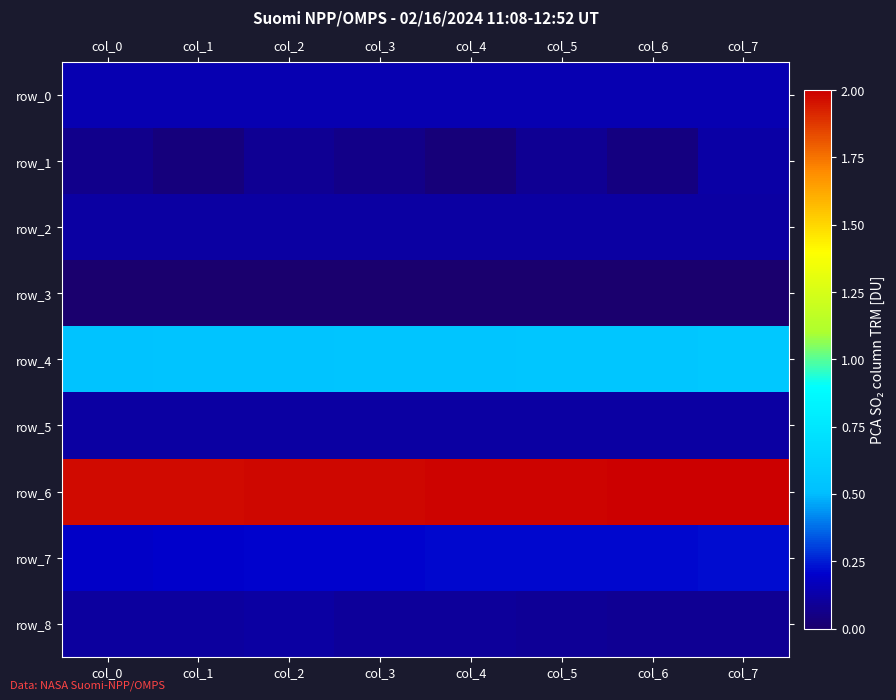

At which label is row_5 closest to 0?

col_0